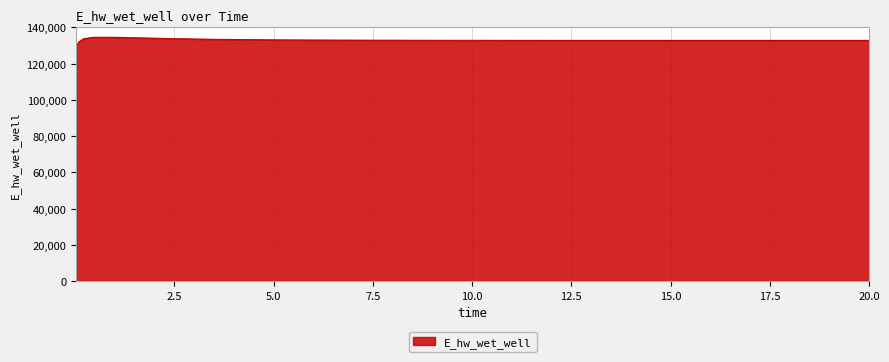

What is the difference between the maximum and minimum values?

5489.4